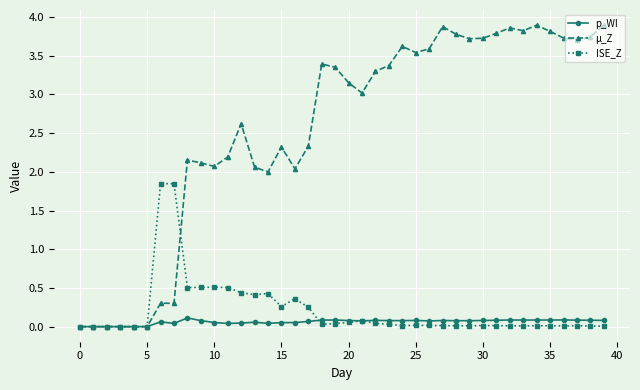

What is the value of the µ_Z point at the 16th from the left?

2.3